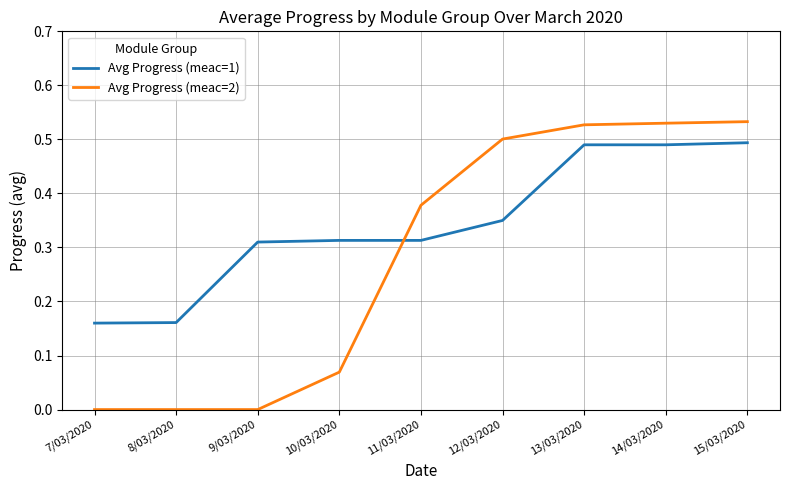

Does the chart display data point markers on the line(s)?

No